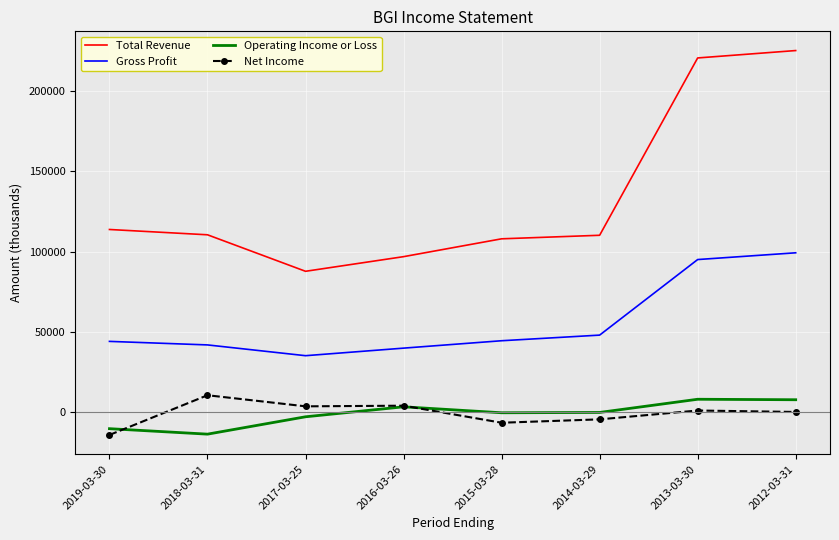

Which series has the largest range (max minus min)?

Total Revenue